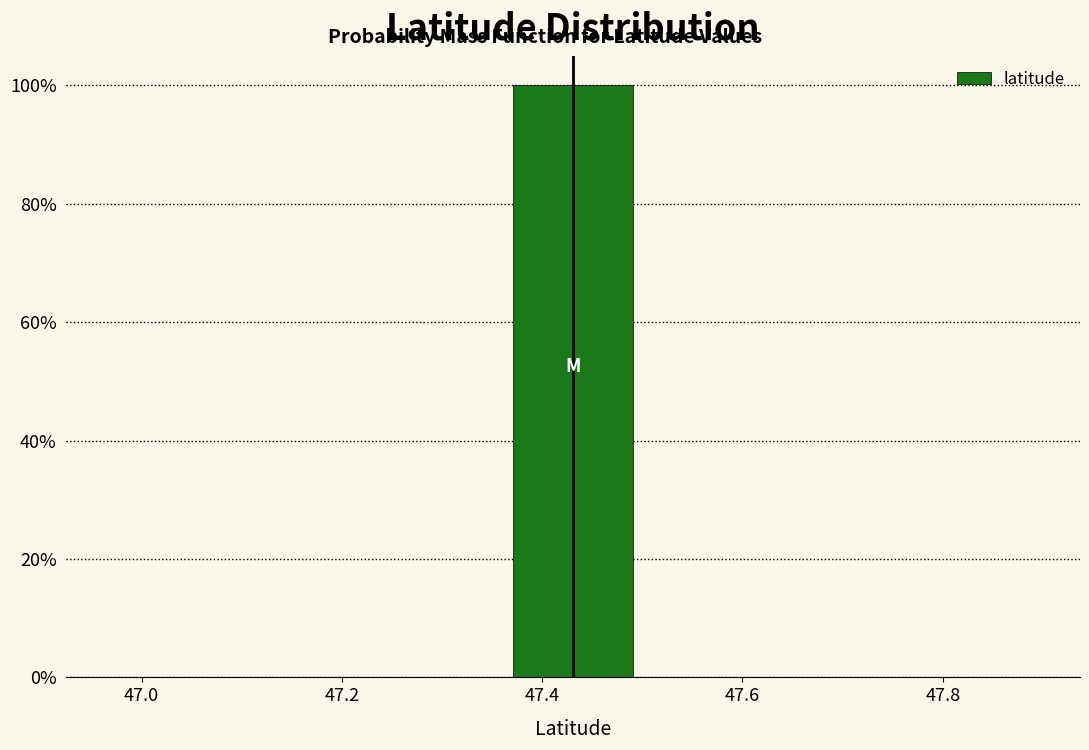

What is the height of the bar covering 47.34 to 47.54 on the x-axis? Neither the bar edges nor the heights are printed on the chart, so give them approximately, as read against the axes.

100